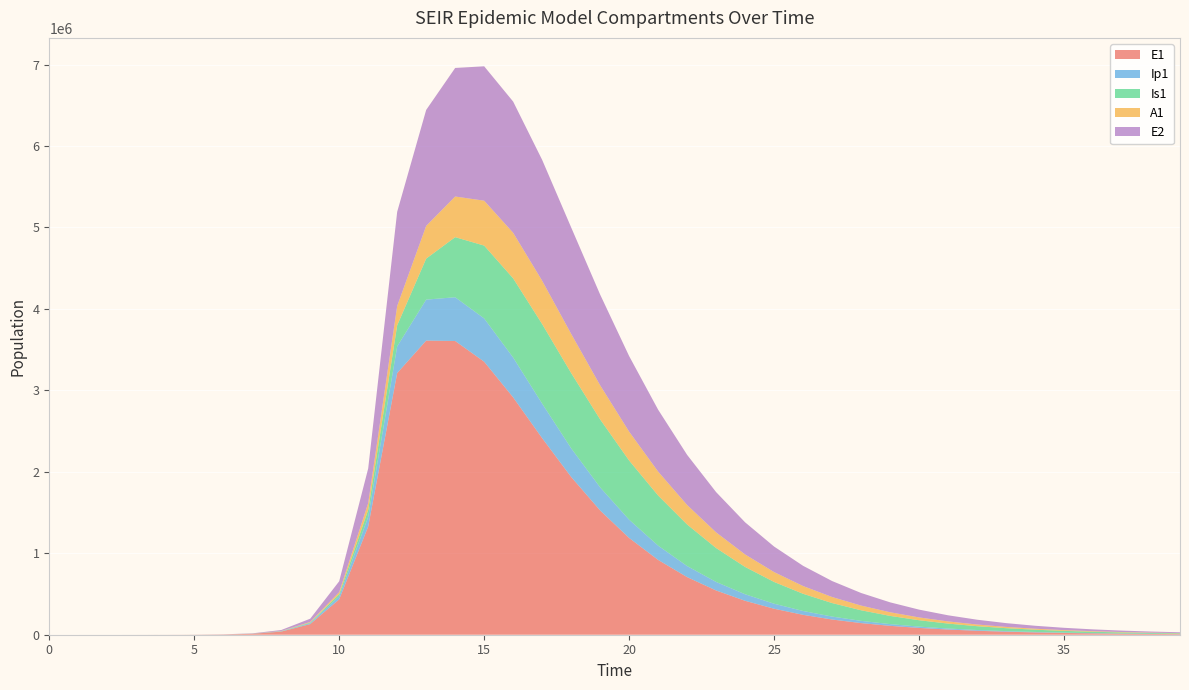

Reading right to left, transcribe all the data shown in this chart.

E1: 7400.4	9685.3	12676.2	16591.1	21715.6	28423.1	37202.3	48692.0	63727.4	83399.0	109129.6	142773.2	186740.5	244156.9	319056.5	416610.2	543371.4	707486.3	918730.8	1188040.1	1525790.7	1937340.2	2413454.5	2914060.7	3352080.6	3606363.0	3611559.9	3212685.8	1328717.9	434377.4	130784.9	38393.7	11187.1	3252.6	945.1	274.5	79.7	23.1	6.3	0.0
Ip1: 1437.0	1880.7	2461.6	3221.8	4216.9	5519.4	7223.9	9454.2	12372.2	16188.5	21177.7	27696.5	36206.6	47302.5	61743.3	80484.6	104701.6	135779.1	175220.1	224373.1	283809.9	352133.0	424143.1	489083.3	531398.3	537203.8	502940.2	328122.1	119126.7	37207.0	11046.1	3229.3	939.8	273.1	79.4	23.0	6.7	1.9	0.5	0.0
Is1: 7355.3	9602.5	12529.6	16337.9	21286.3	27705.6	36016.6	46750.6	60572.4	78304.6	100949.7	129703.8	165954.1	211240.9	267160.9	335171.6	416244.0	510296.3	615348.0	726385.3	834094.1	923969.8	976852.1	972227.4	894431.7	737850.3	503454.0	258167.5	85052.0	25712.1	7558.4	2203.3	640.7	186.3	54.2	15.9	4.8	1.7	0.9	1.0
A1: 3215.8	4200.4	5484.2	7156.5	9332.8	12161.1	15831.0	20583.9	26724.7	34635.6	44790.1	57766.6	74257.1	95067.1	121095.5	153280.9	192490.6	239318.3	293747.1	354630.8	418971.6	481073.4	531904.7	559464.7	551291.1	499184.2	401883.8	237630.3	83241.0	25700.9	7603.9	2220.7	646.1	187.7	54.5	15.8	4.5	1.2	0.2	0.0
E2: 10657.3	13623.6	17409.8	22240.4	28400.4	36250.8	46248.4	58969.6	75139.7	95666.9	121682.7	154585.6	196085.1	248238.6	313464.4	394502.5	494268.0	615505.7	760092.1	927759.4	1113974.7	1306876.4	1483950.9	1611131.9	1649933.9	1578446.1	1423876.6	1156369.5	425328.4	133450.9	39675.9	11604.1	3377.5	981.7	285.2	82.9	24.1	7.0	1.9	0.0